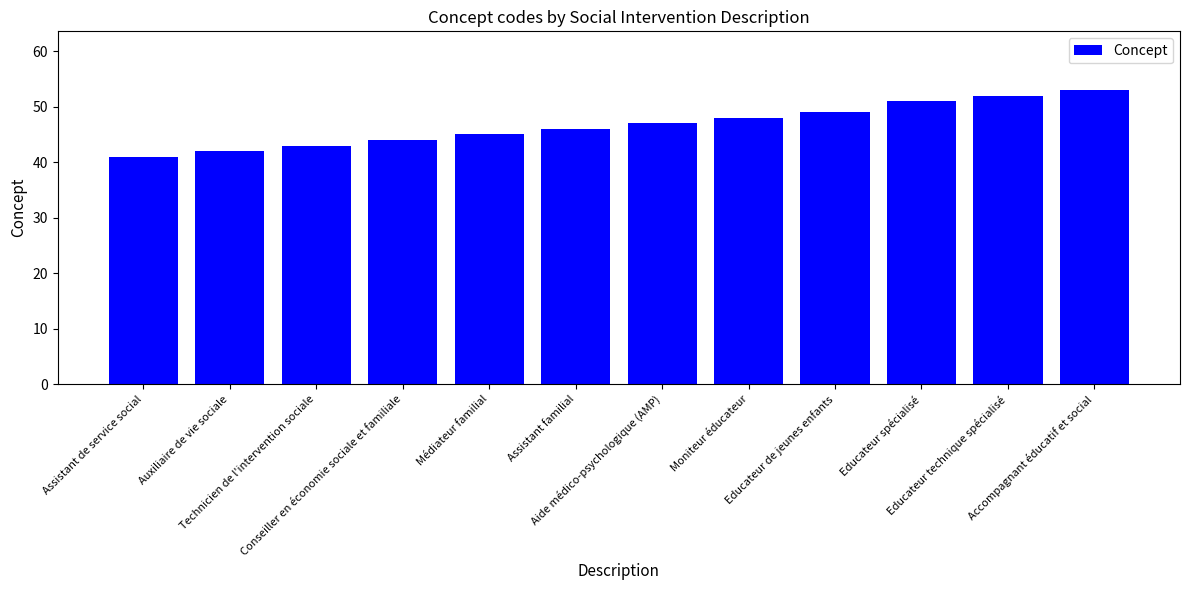

Which has a higher value, Médiateur familial or Assistant familial?

Assistant familial